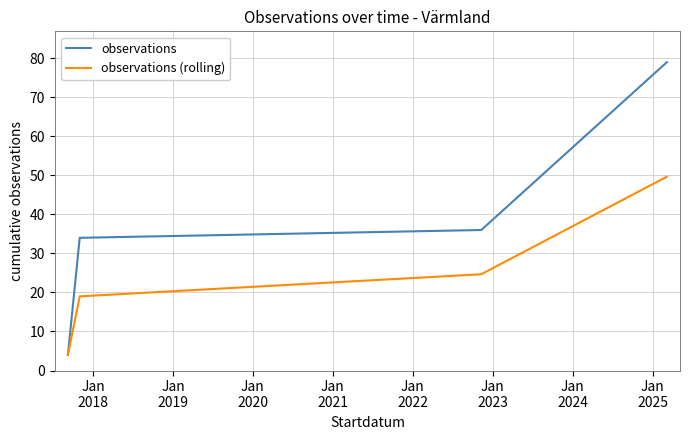

What is the highest value of the observations series?

79.0